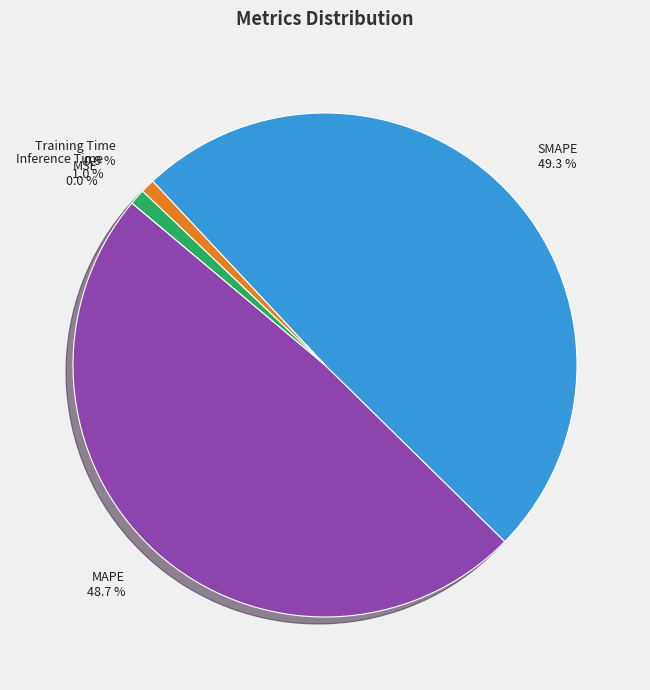

Does Inference Time represent more than half of the total?

No